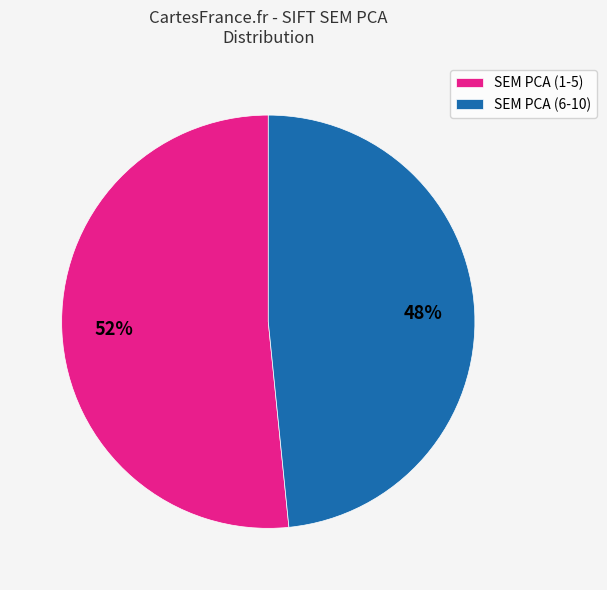

To the nearest percent, what is the average slice percentage?

50%